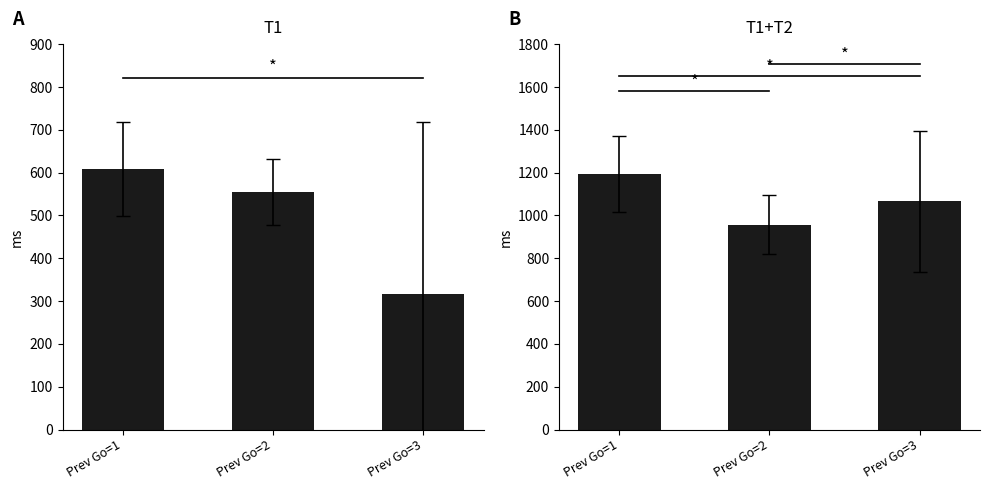

Which series changed the most between Prev Go=2 and Prev Go=3?

T1